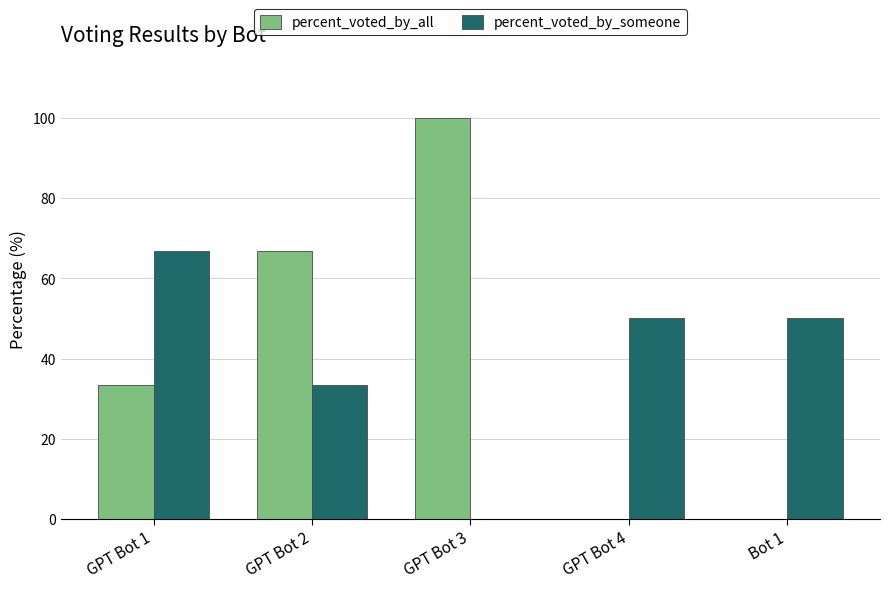

How many distinct data groups are displayed?

2